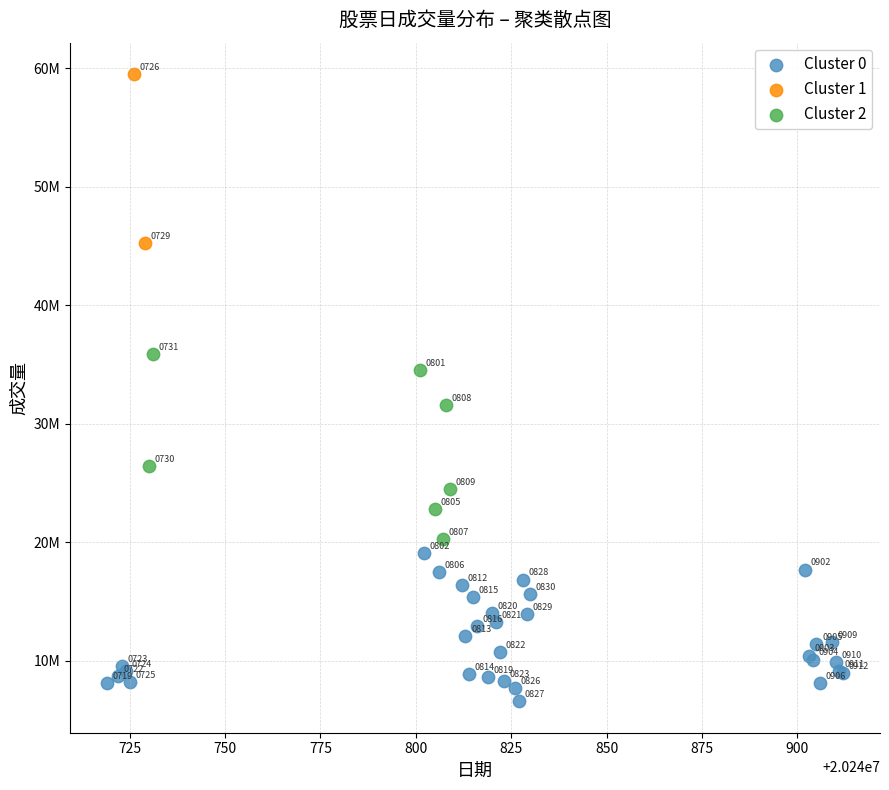

What are all the series names shown in the legend?

Cluster 0, Cluster 1, Cluster 2